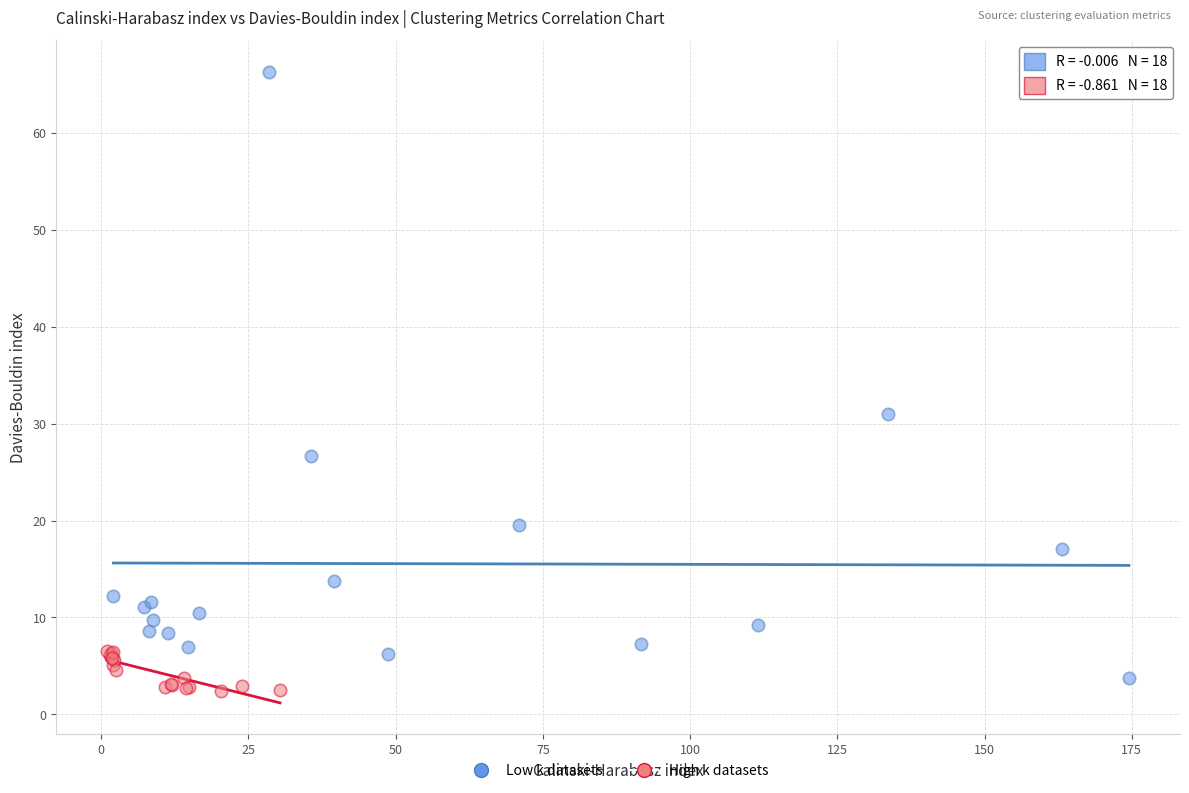

Which series has the widest spread of Y values?

Low k datasets